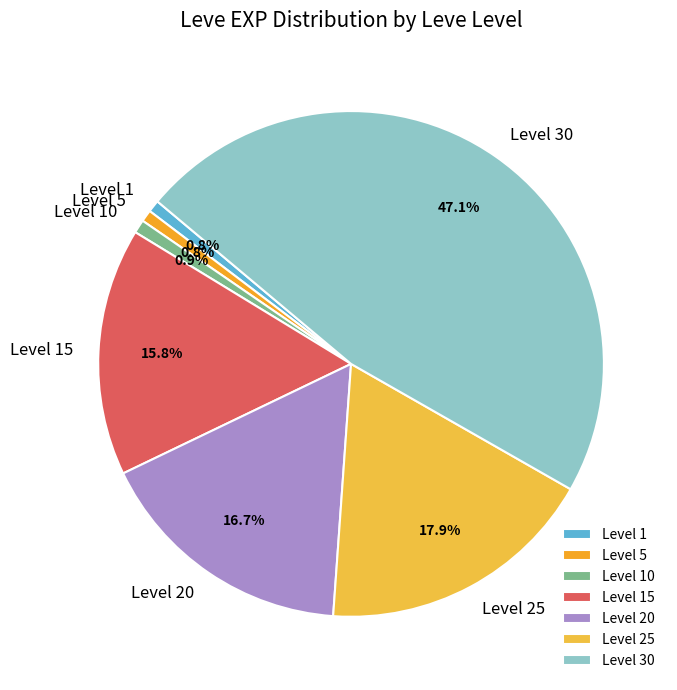

Between Level 30 and Level 1, which is larger?

Level 30